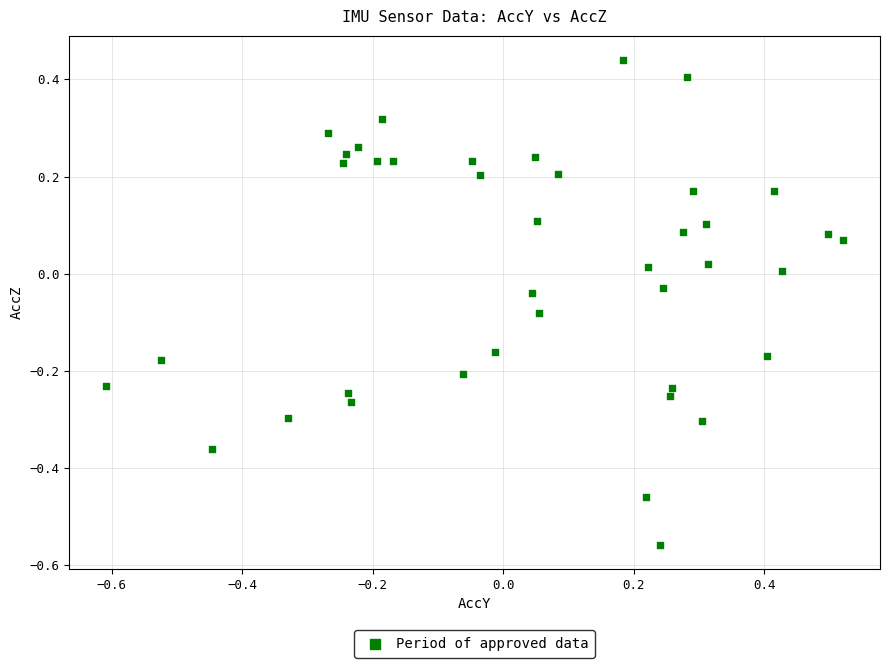

What is the range of X values (max minus min)?

1.1